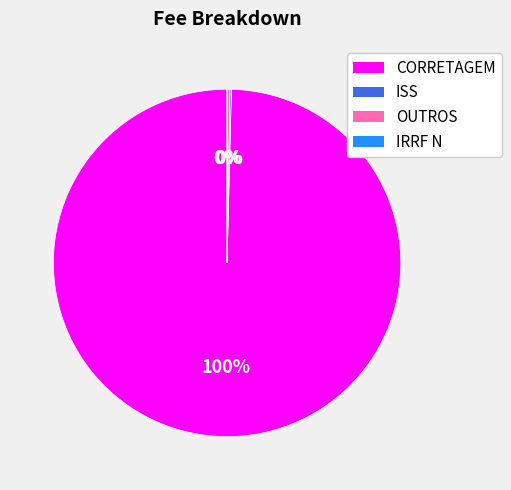

Does any single category account for the majority?

Yes